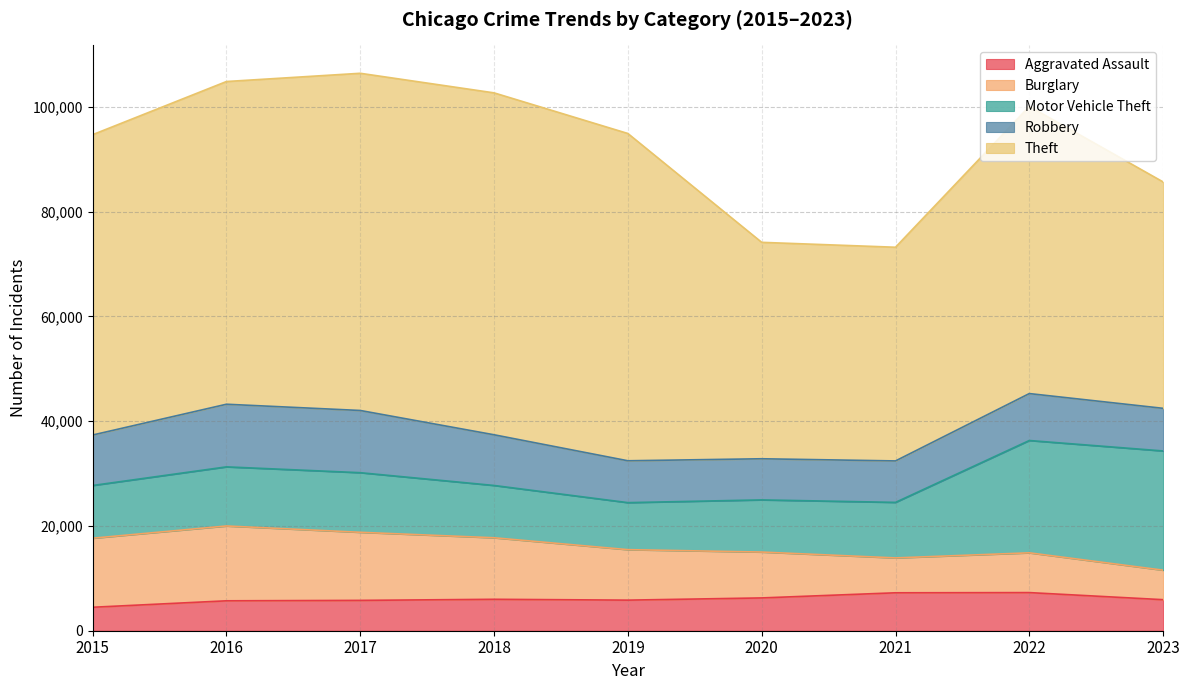

List the series in order of their peak value, lowest first.

Aggravated Assault, Robbery, Burglary, Motor Vehicle Theft, Theft